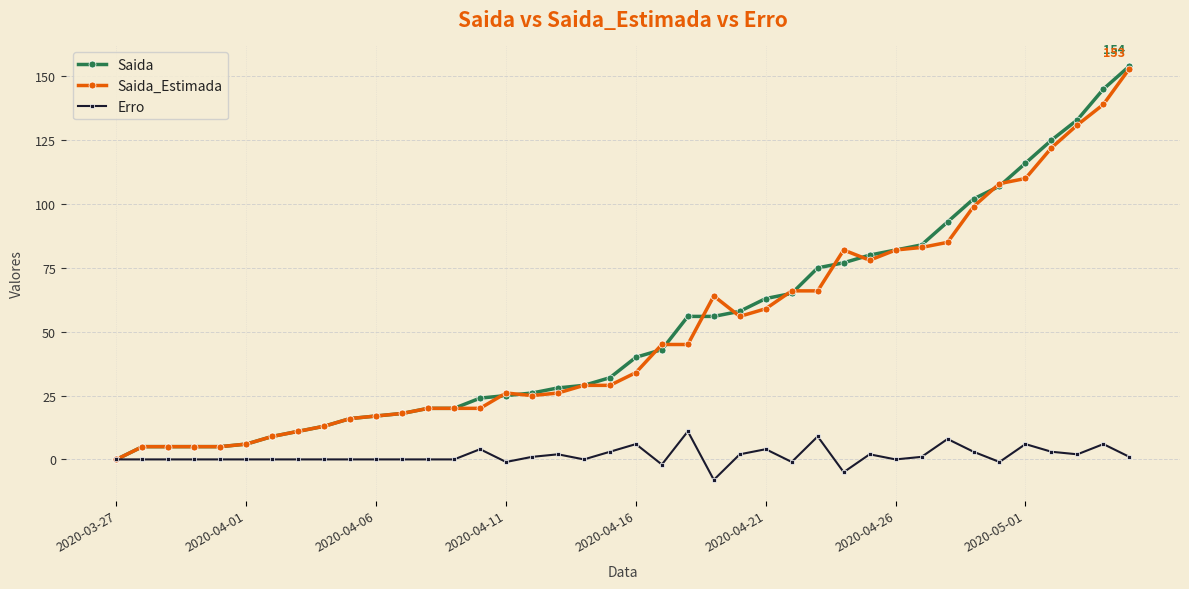

What is the smallest value displayed?

-8